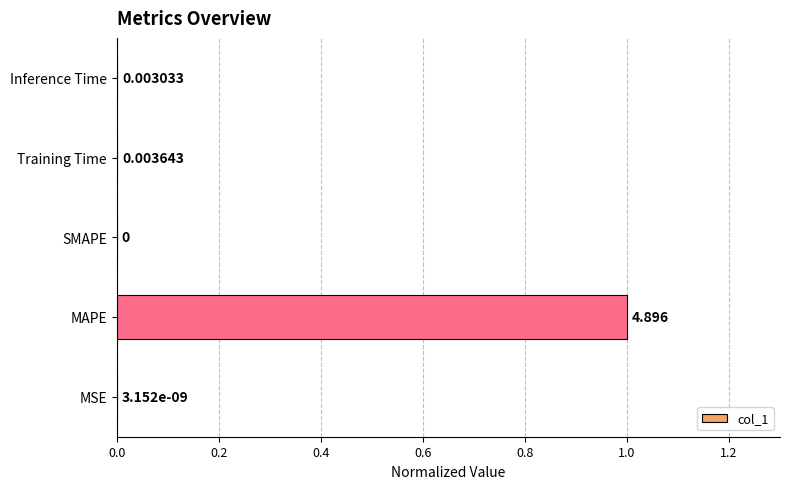

Which label corresponds to the largest value in the chart?

MAPE